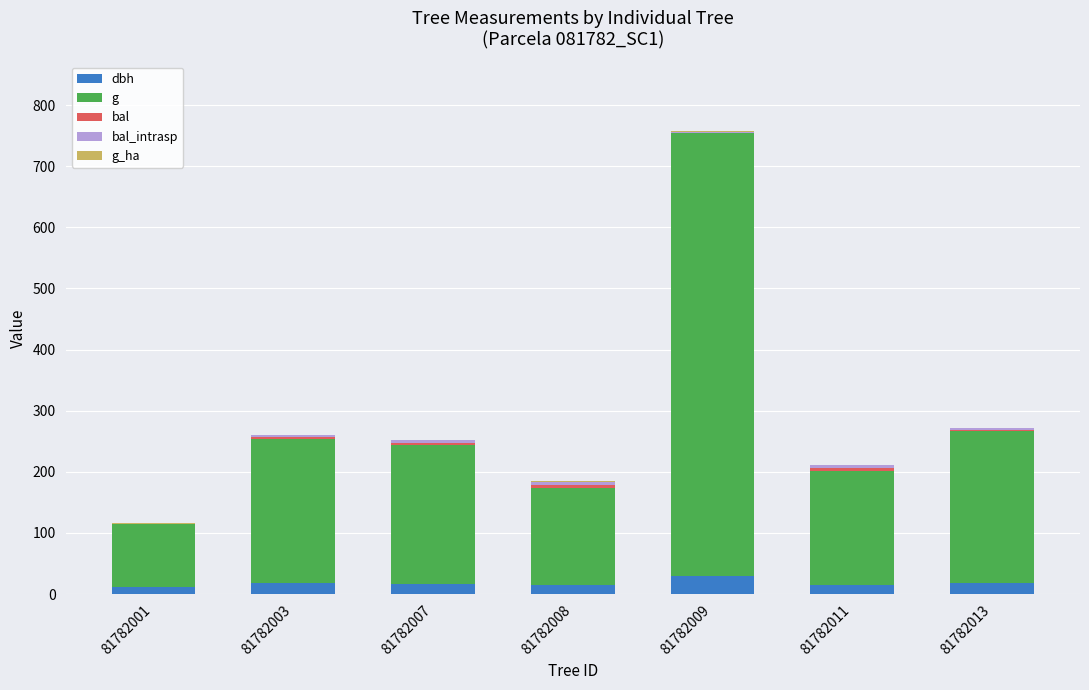

The bal_intrasp series shows 2.3 at 81782013. True or false?

True